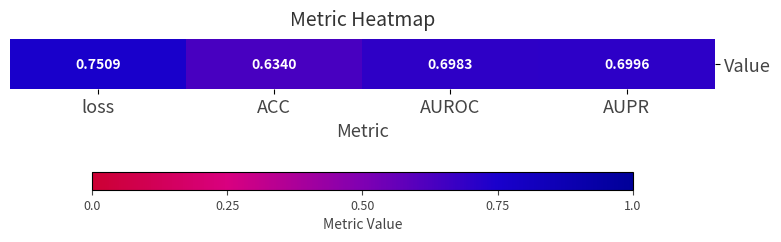

The value at loss is 1.2. True or false?

False